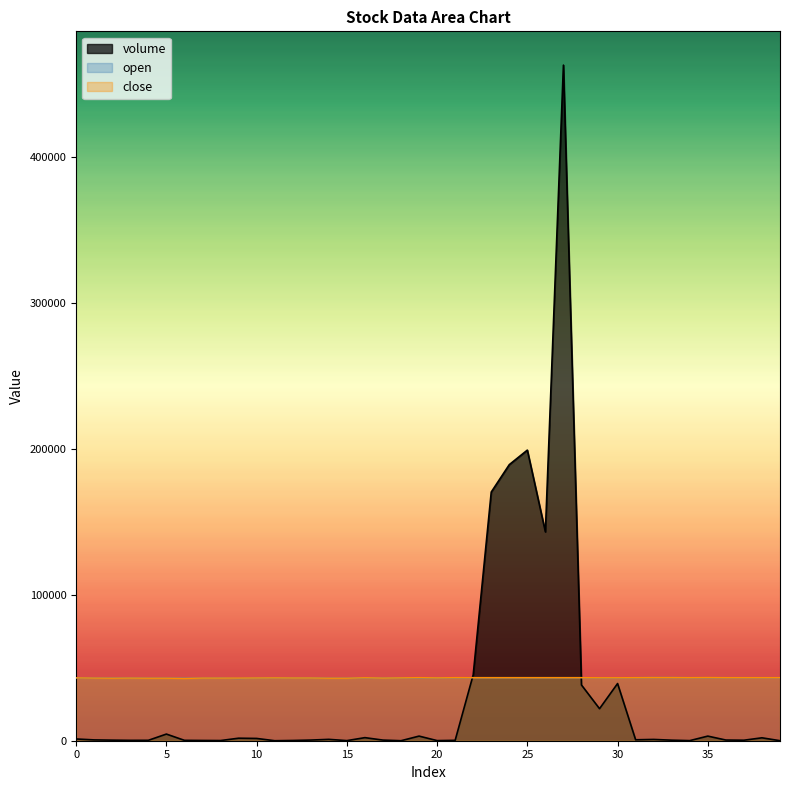

Which series has the largest total across all categories?

close